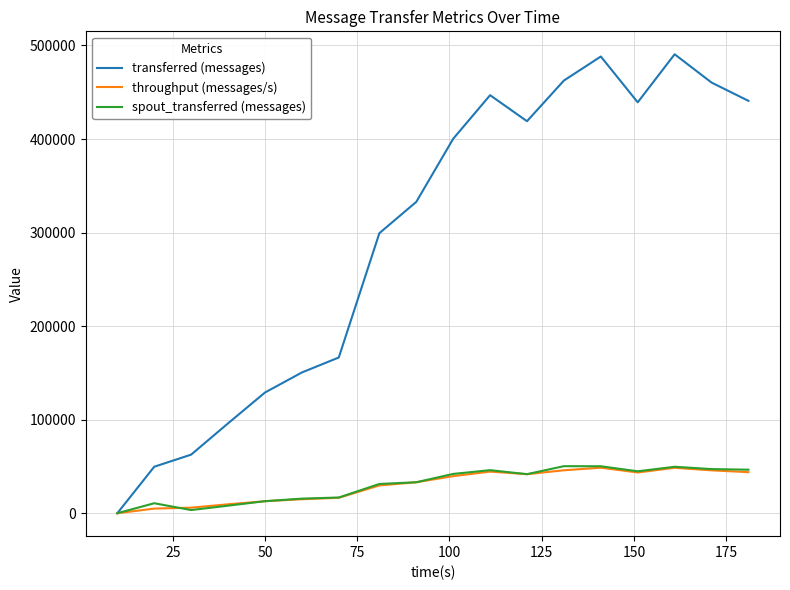

What is the maximum value for spout_transferred (messages)?

50280